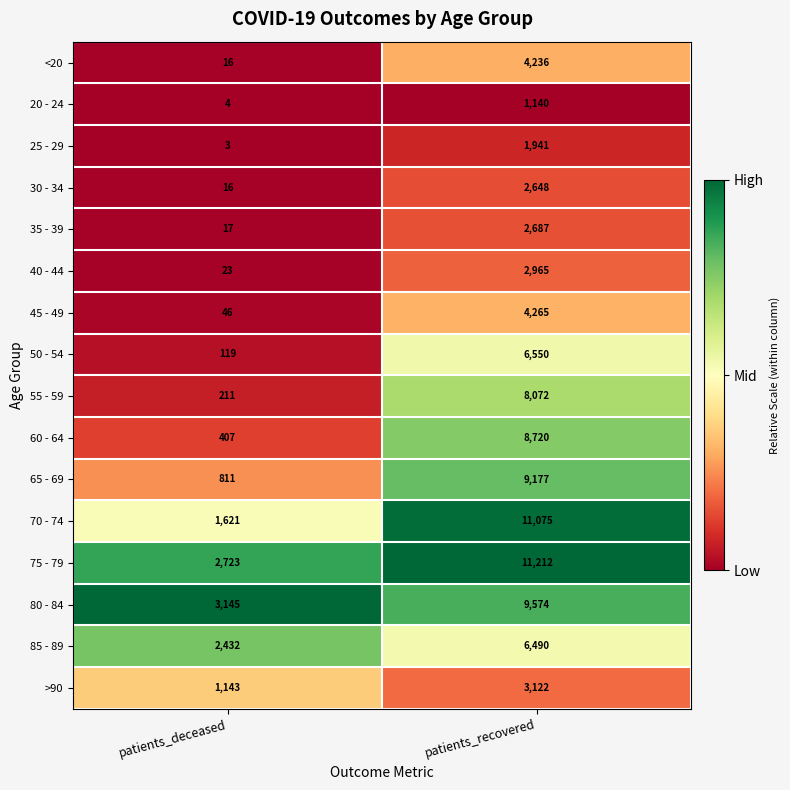

The value of 80 - 84 at patients_deceased is 1892. True or false?

False